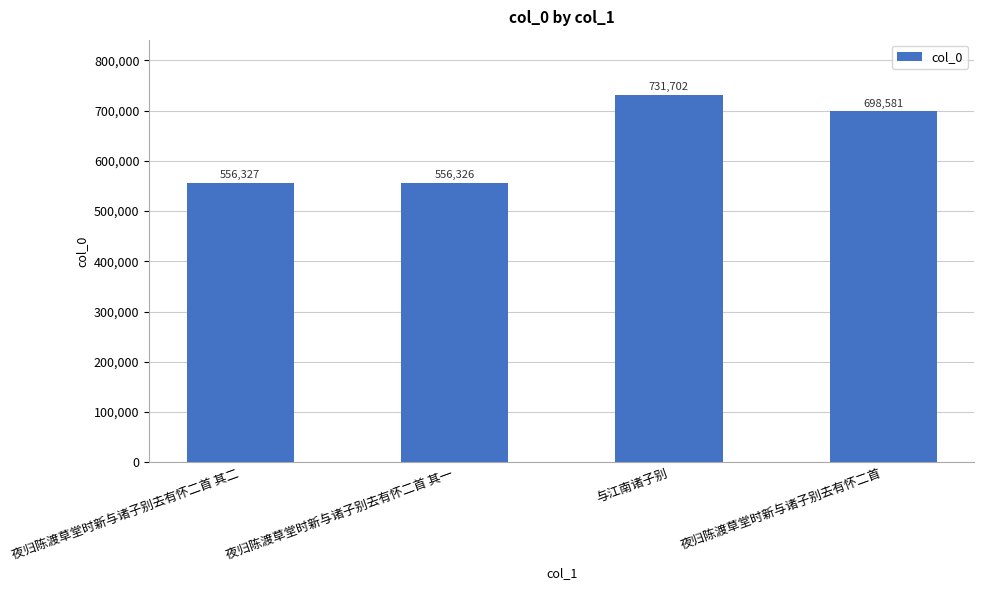

Rank the categories by value from highest to lowest.

与江南诸子别, 夜归陈渡草堂时新与诸子别去有怀二首, 夜归陈渡草堂时新与诸子别去有怀二首 其二, 夜归陈渡草堂时新与诸子别去有怀二首 其一